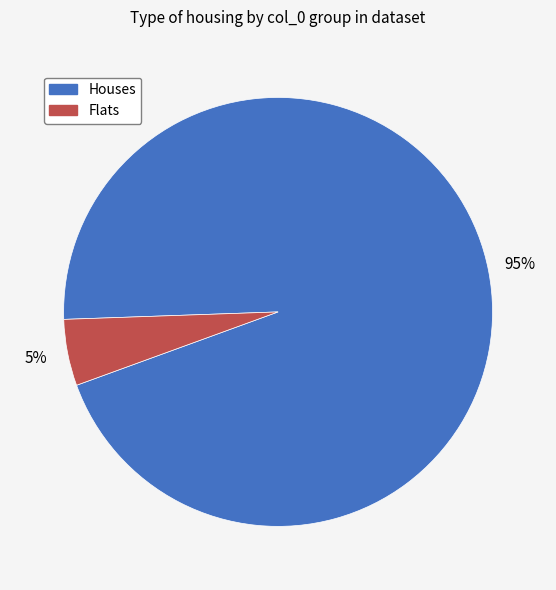

Is there any slice that represents more than half of the pie?

Yes